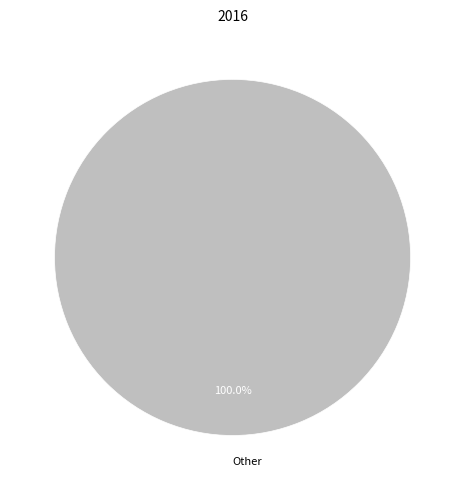

Is there any slice that represents more than half of the pie?

Yes